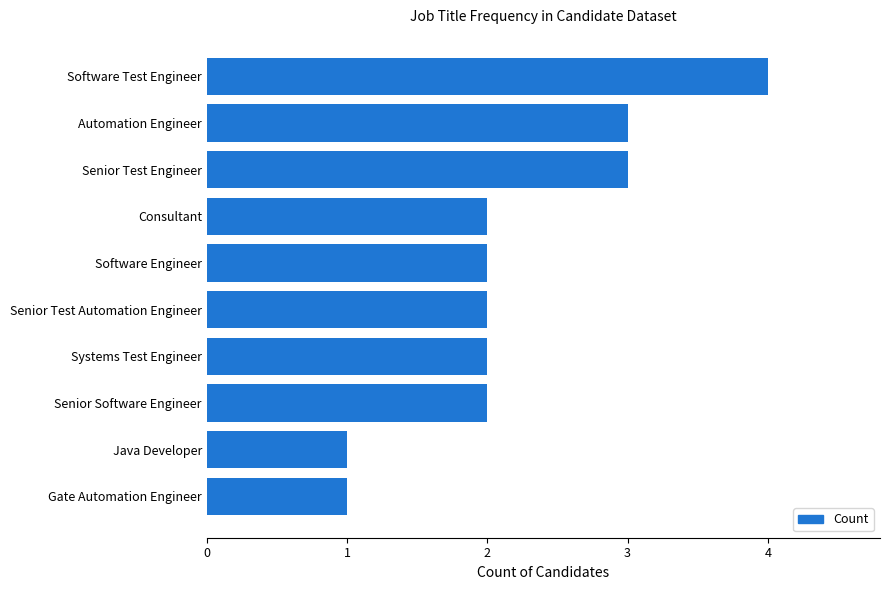

How many categories are shown in the chart?

10